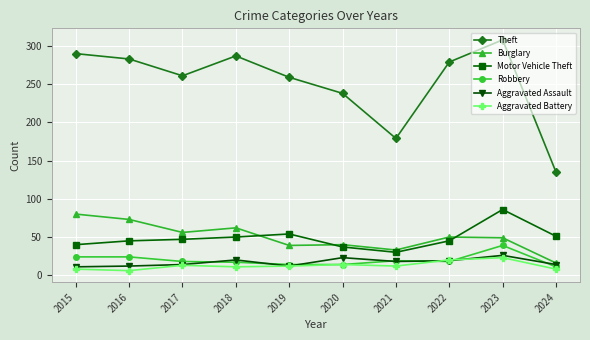

True or false: Motor Vehicle Theft has more than 1 points higher than both neighbors.

True